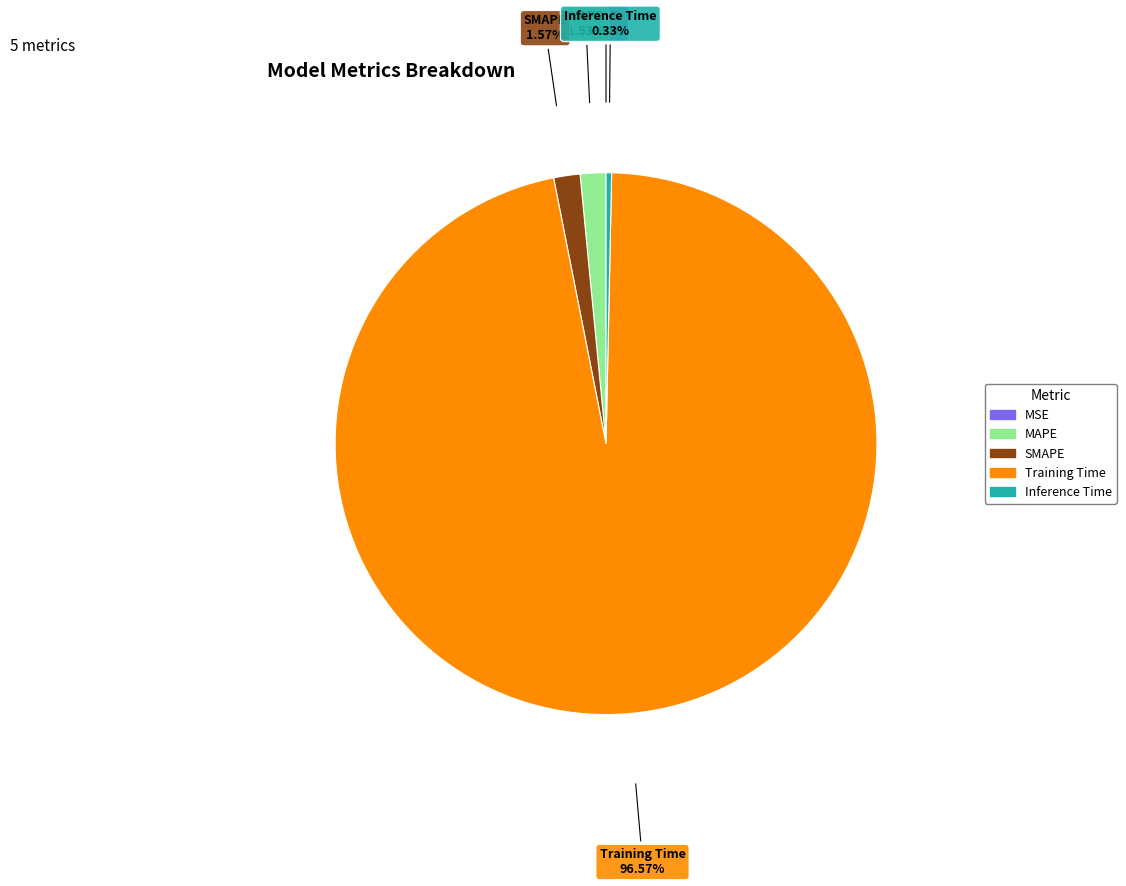

Is there any slice that represents more than half of the pie?

Yes